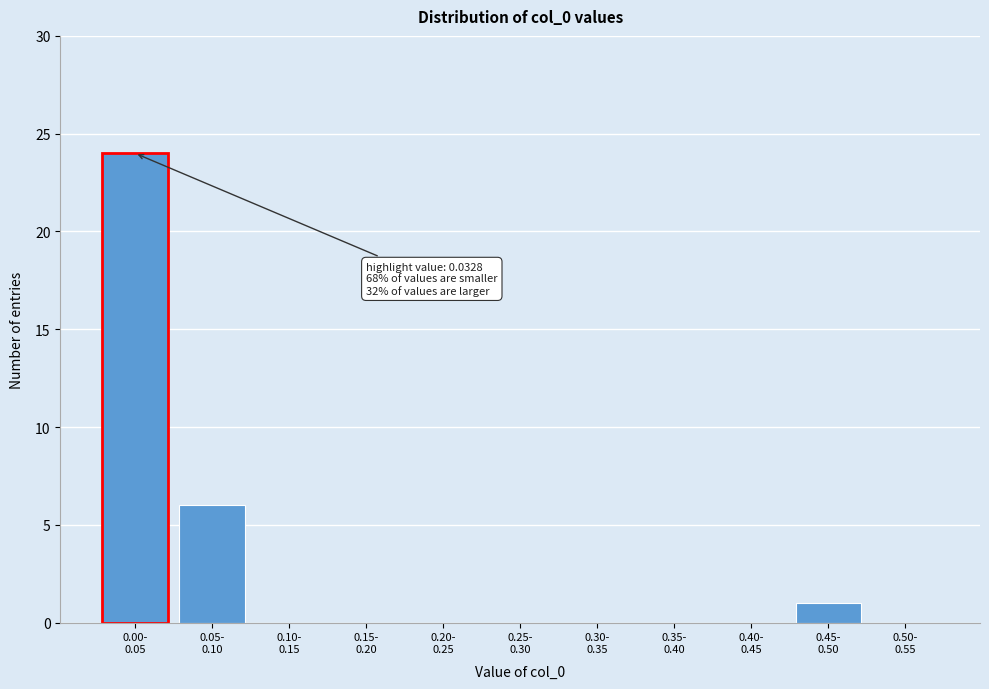

What is the sum of all values?

31